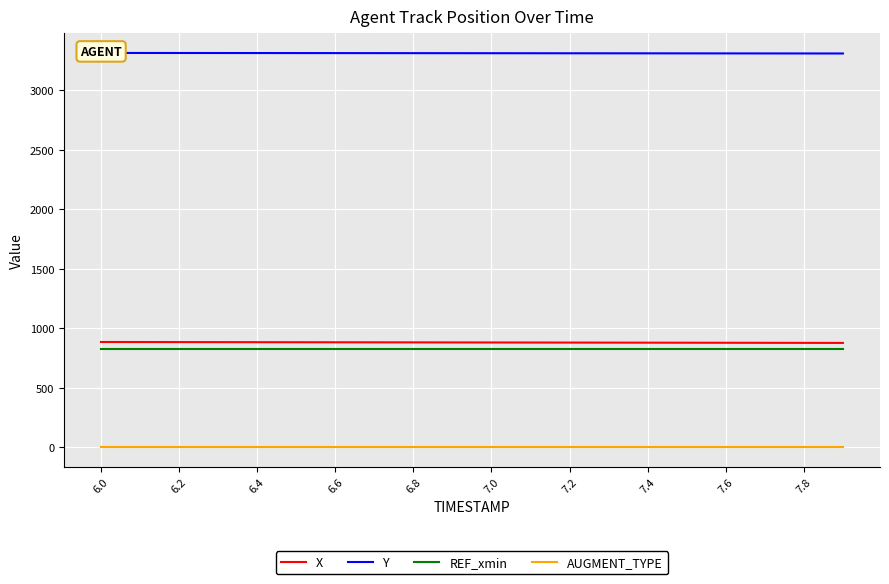

What are all the series names shown in the legend?

X, Y, REF_xmin, AUGMENT_TYPE